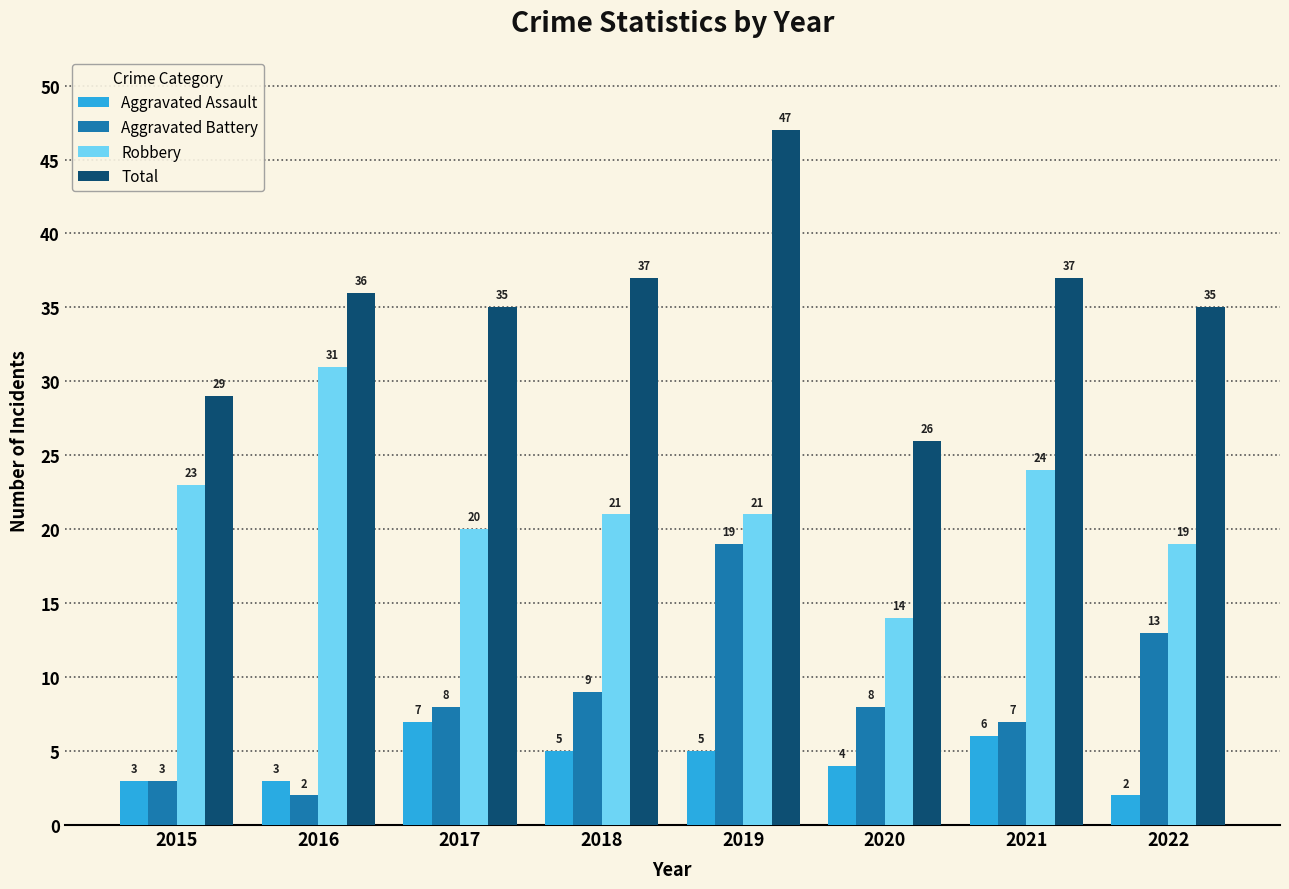

How many distinct data groups are displayed?

4